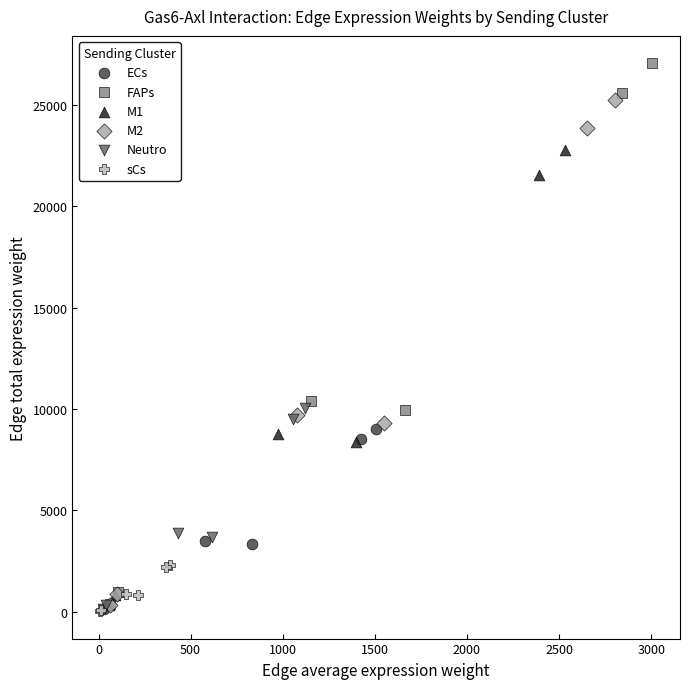

What are all the series names shown in the legend?

ECs, FAPs, M1, M2, Neutro, sCs